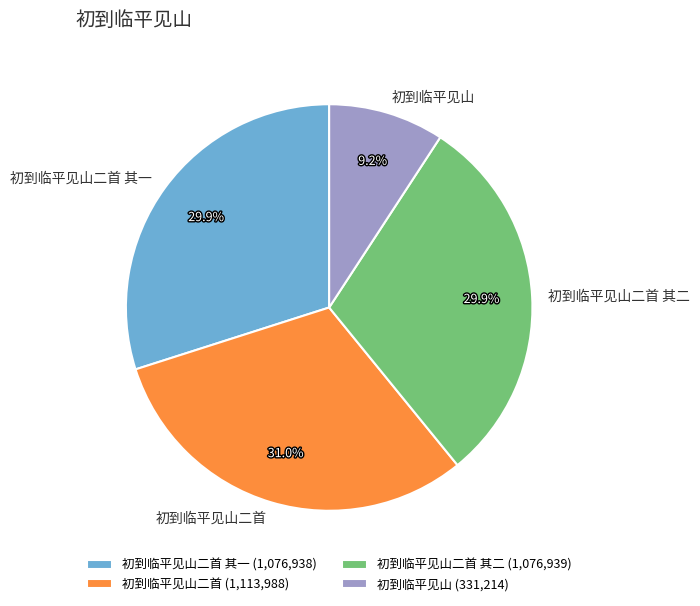

To the nearest percent, what percentage of the pie is 初到临平见山二首 其二?

30%